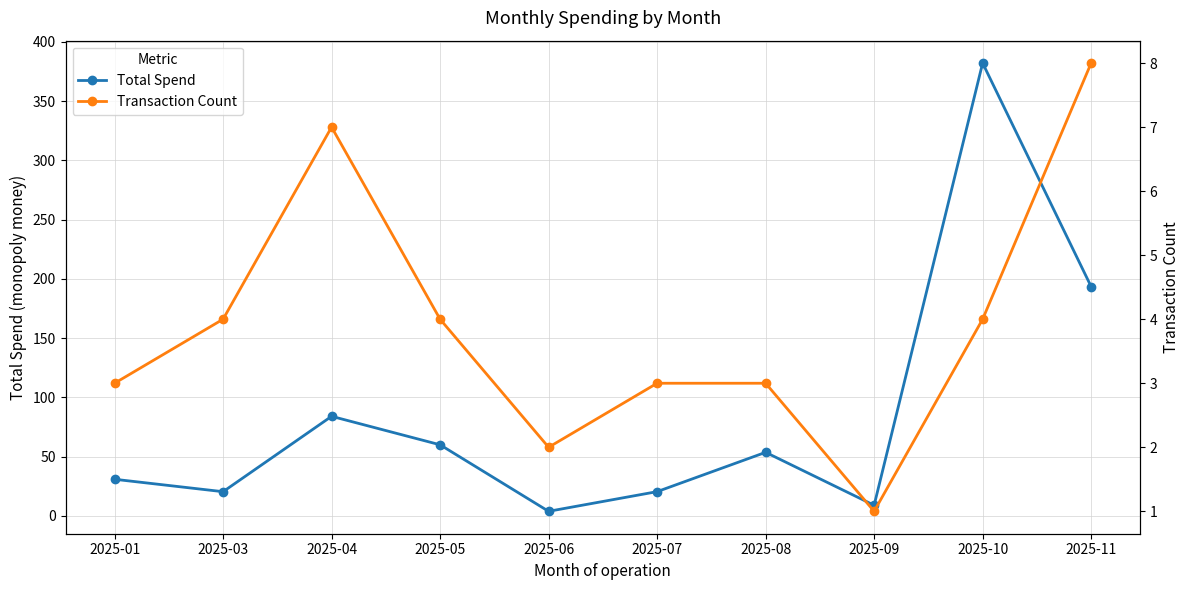

Which category has the lowest value across all series?

2025-09